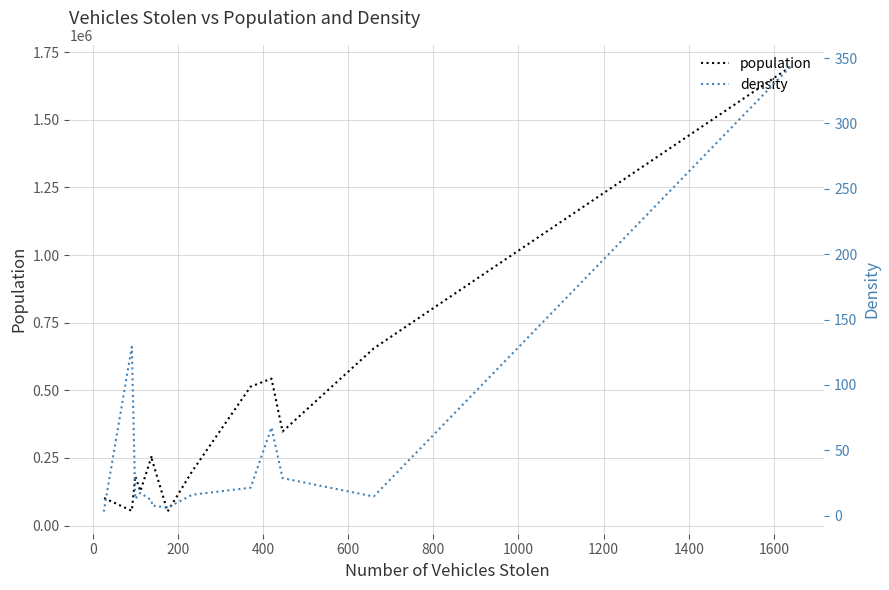

At how many categories does at least one series exceed 390862?

4